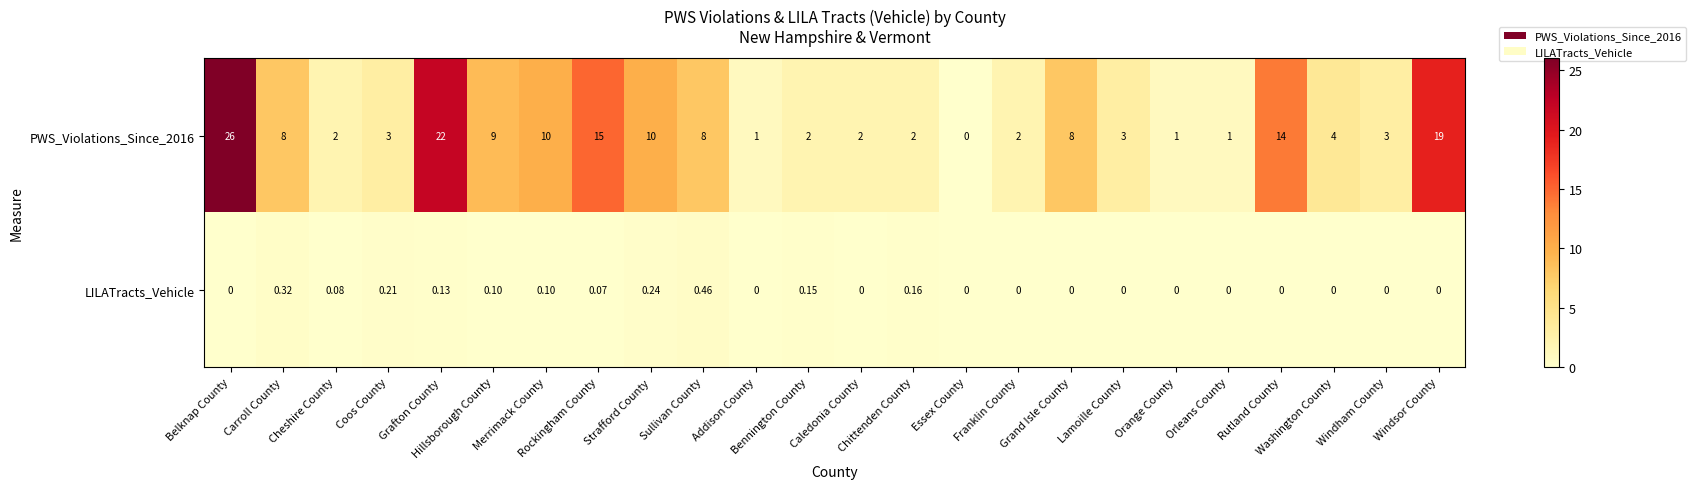

Count the number of data series in this chart.

2